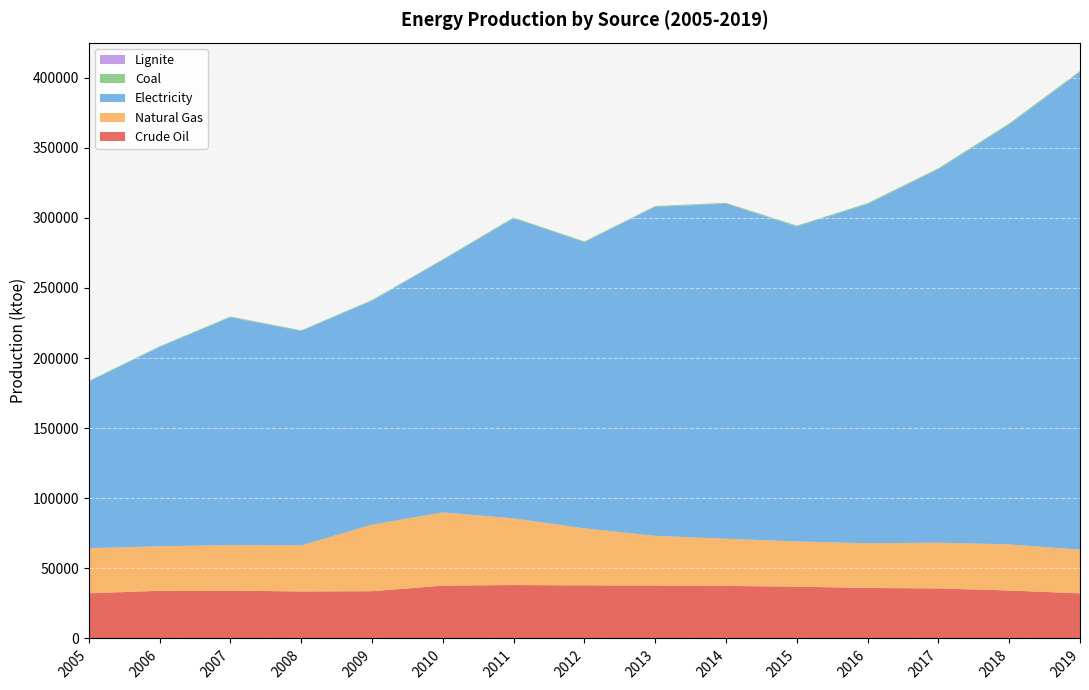

Reading left to right, transcribe all the data shown in this chart.

Crude Oil: 32190.0	33990.0	34118.0	33506.0	33690.0	37680.0	38090.0	37860.0	37788.4	37461.0	36941.8	36008.8	35684.3	34203.2	32169.3
Natural Gas: 32200.0	31750.0	32417.0	32850.0	47500.0	52220.0	47560.0	40680.0	35406.9	33657.4	32249.2	31896.7	32649.3	32873.4	31184.2
Electricity: 118818.0	142163.8	162553.7	152886.0	159642.8	179926.5	214024.1	204035.3	234595.0	238908.4	224571.1	241841.6	266308.3	299465.0	340578.6
Coal: 407.0	430.8	457.1	492.8	532.0	532.7	540.0	556.4	565.8	612.4	639.2	657.9	675.4	728.7	730.9
Lignite: 30.2	31.3	34.0	32.4	34.1	37.7	42.3	46.5	44.3	48.3	43.8	45.2	46.6	44.3	42.1